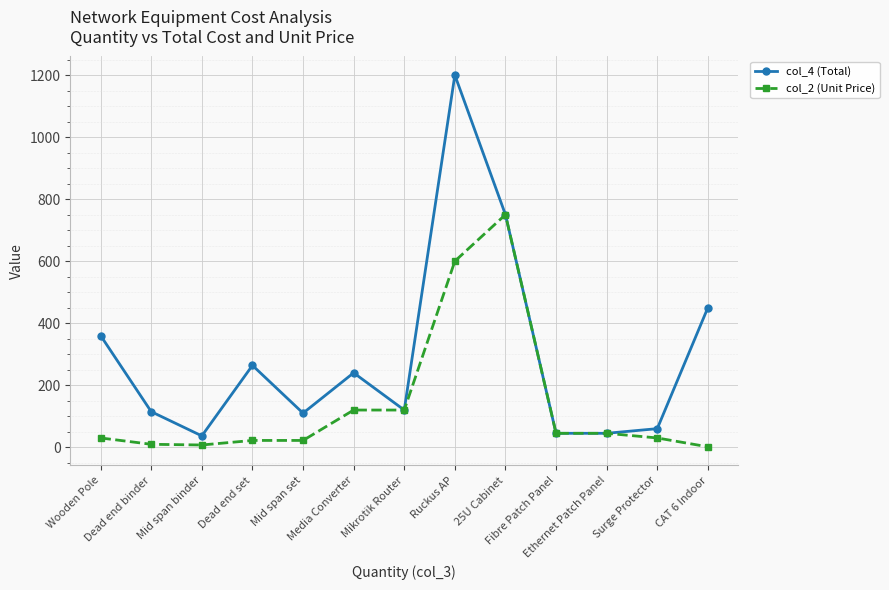

Which series has the widest spread of values?

col_4 (Total)